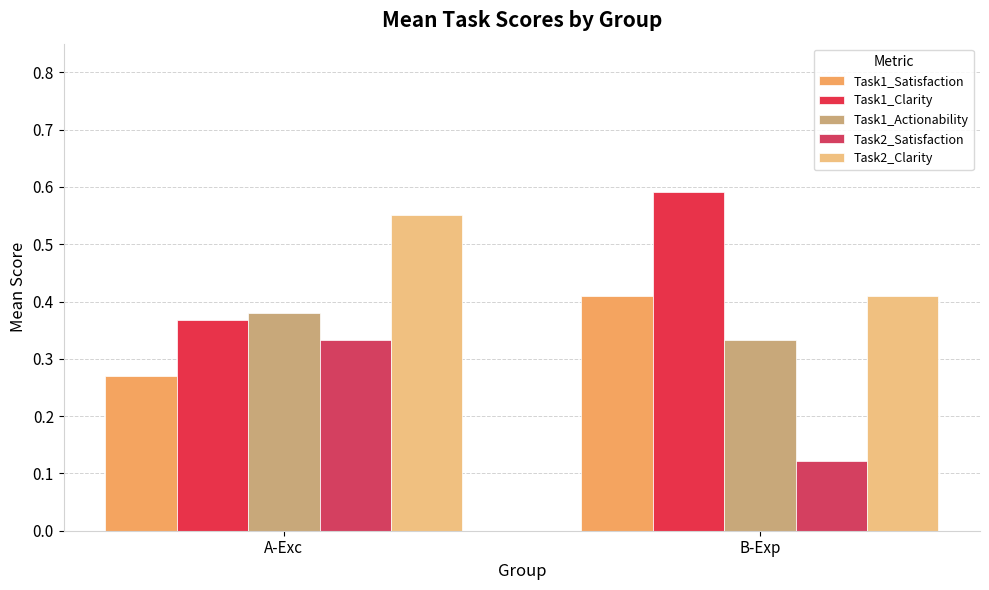

Are the bars grouped side by side (vs. stacked)?

Yes